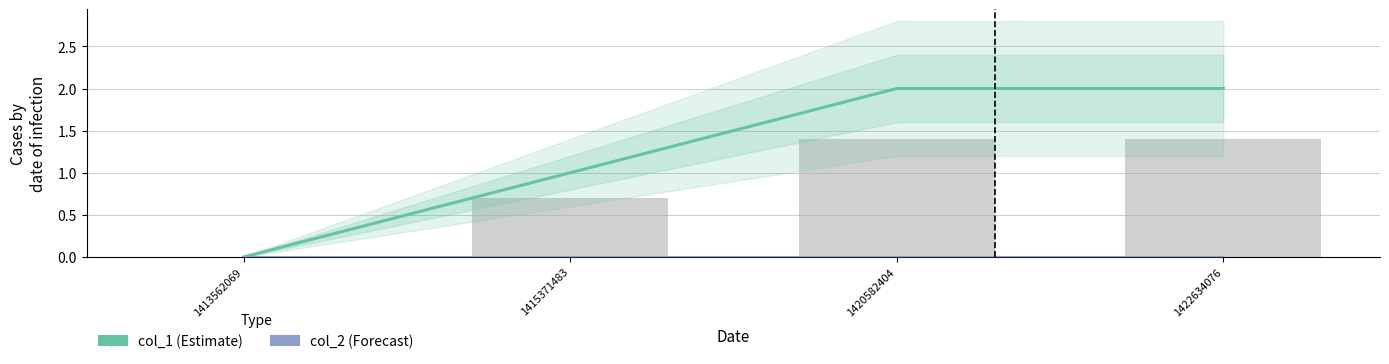

Rank the series by their average value, from highest to lowest.

col_1, col_2